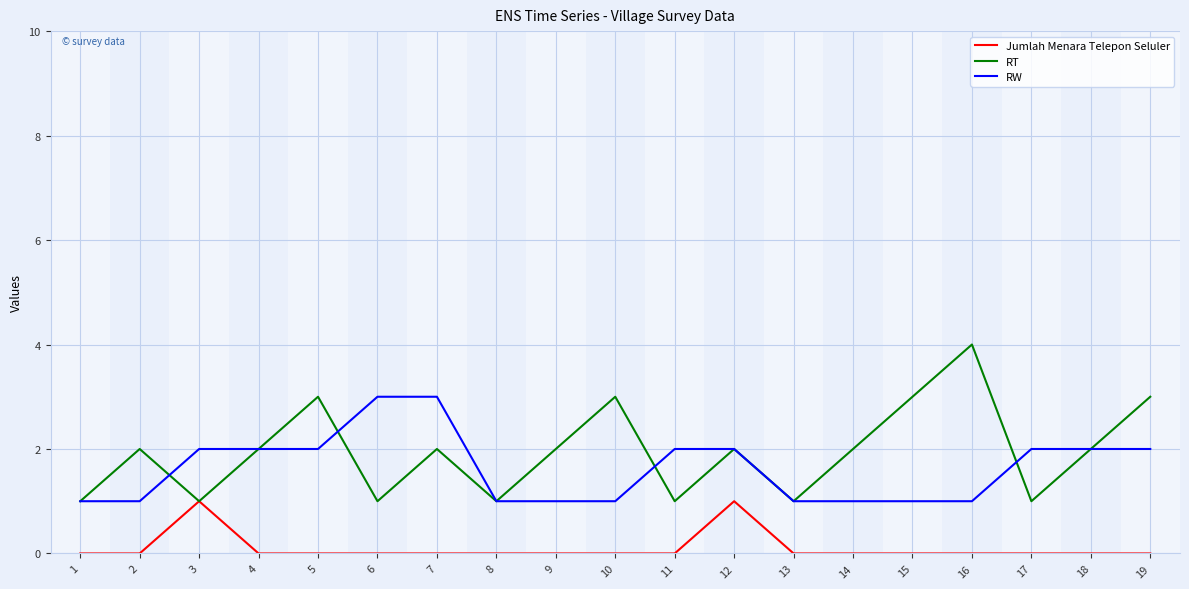

True or false: RW and RT intersect in this chart.

True